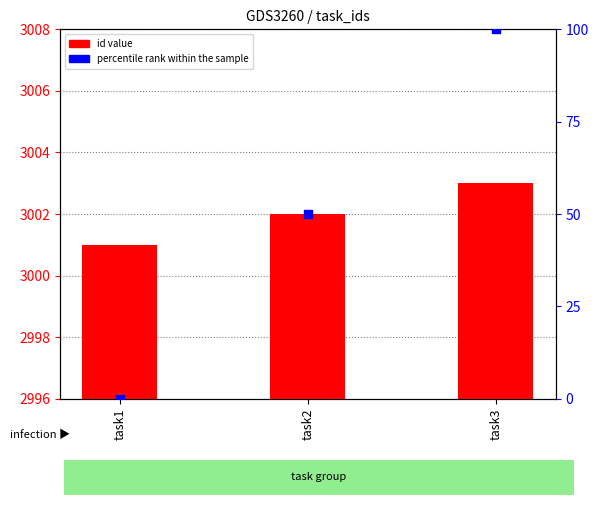

Is the value of id value at task1 greater than the value of percentile rank within the sample at task2?

Yes